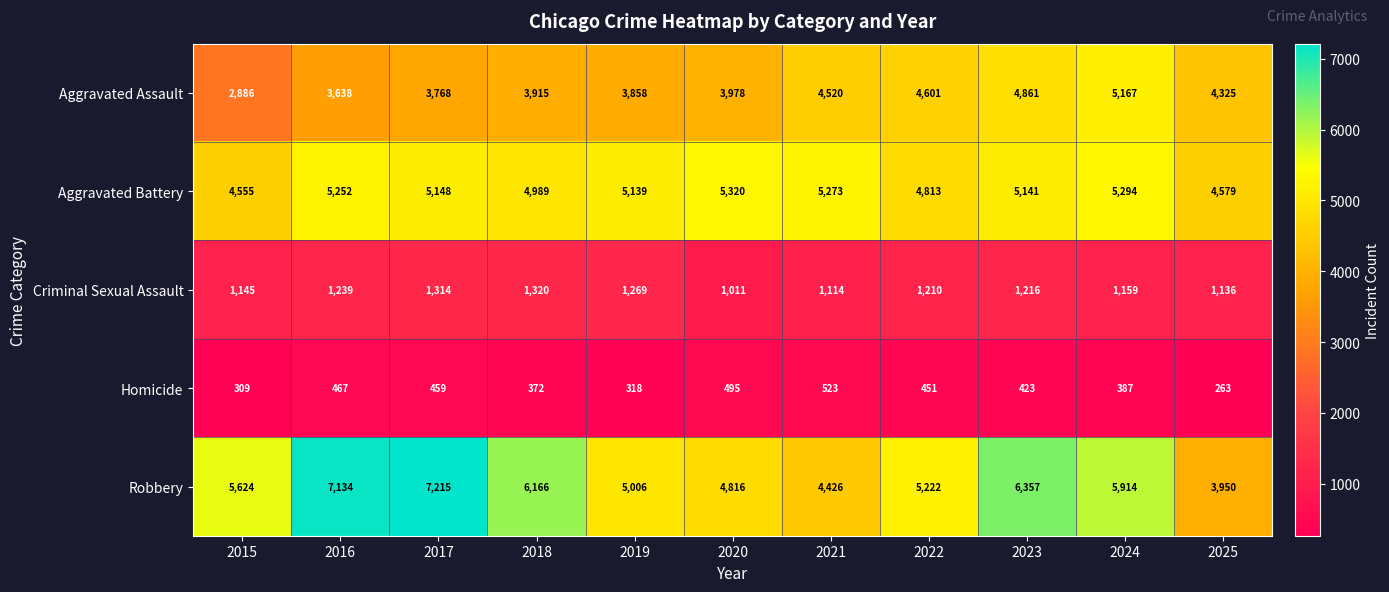

What is the difference between the second highest and minimum values in the Aggravated Assault series?

1975